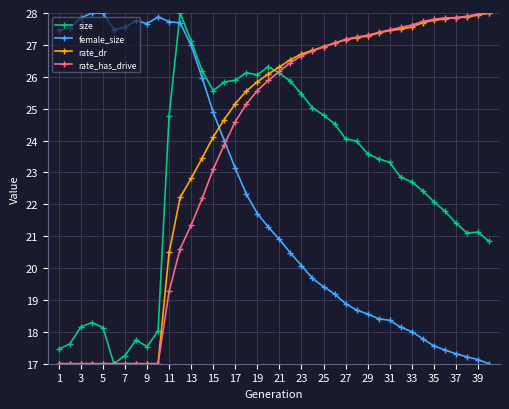

True or false: female_size has more than 0 points higher than both neighbors.

True